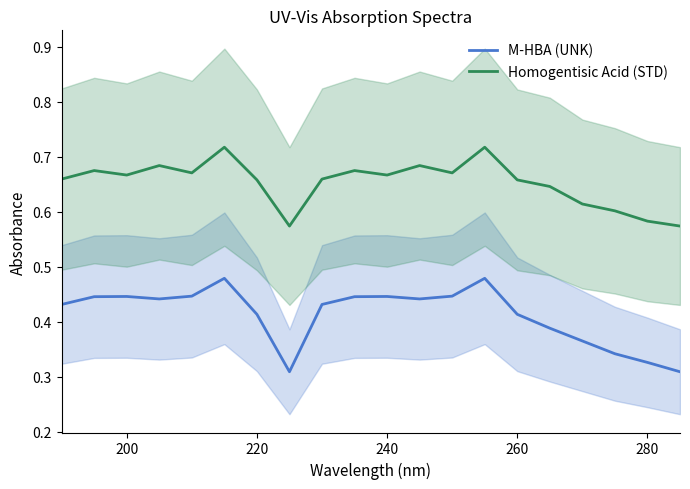

What is the average value of the M-HBA (UNK) series?

0.4